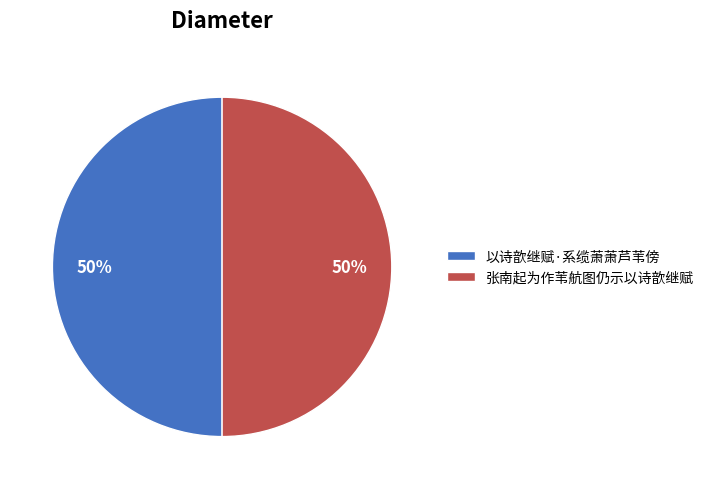

What is the ratio of the value at 以诗歆继赋·系缆萧萧芦苇傍 to the value at 张南起为作苇航图仍示以诗歆继赋?

1.0